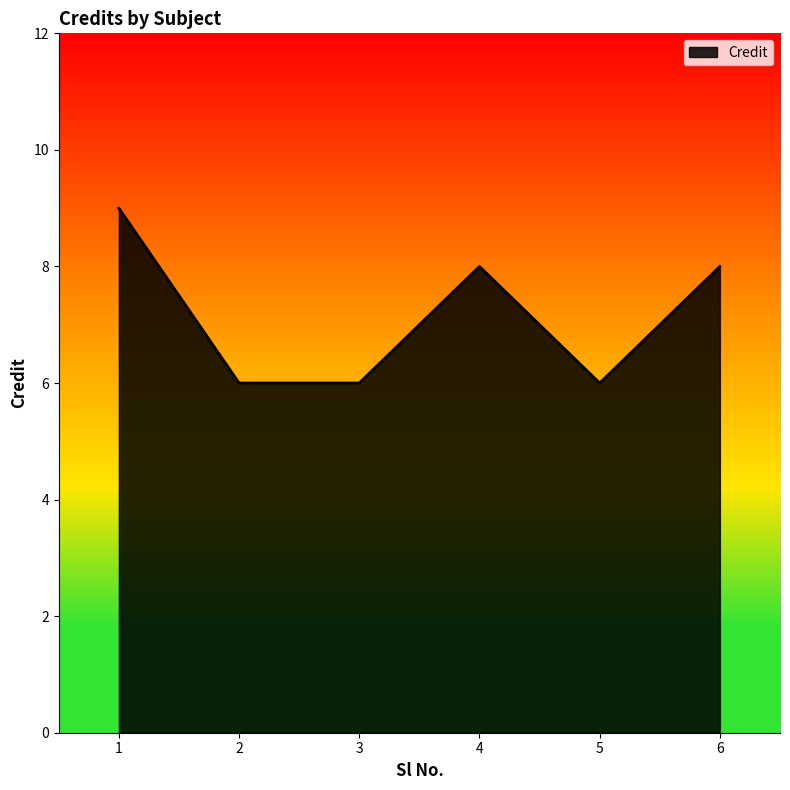

Which has a higher value, 1 or 6?

1